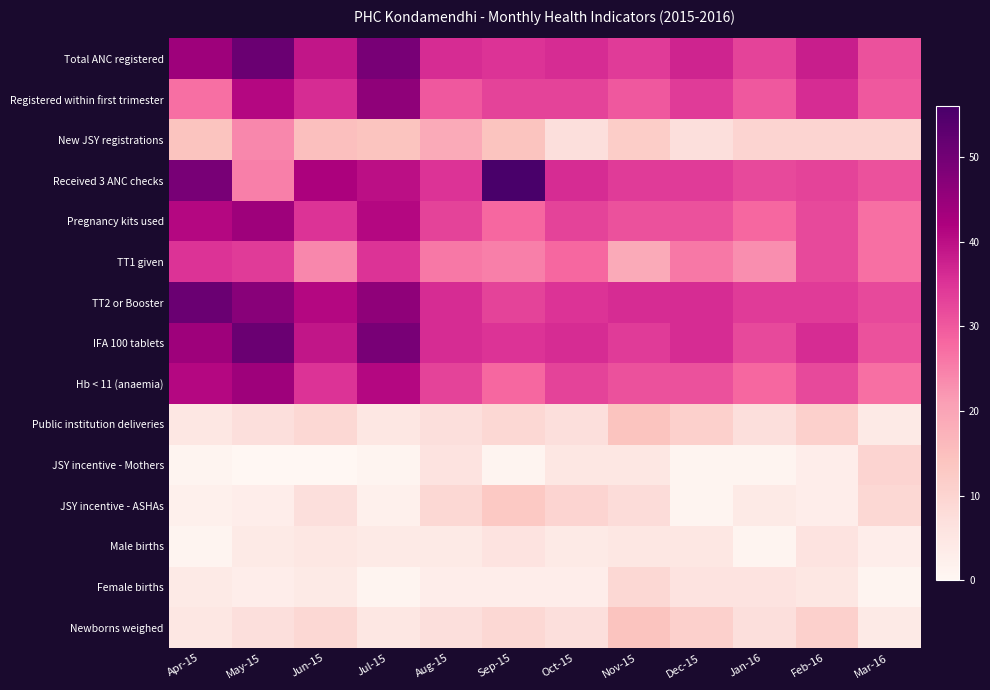

At which category is the sum across all series the highest?

May-15